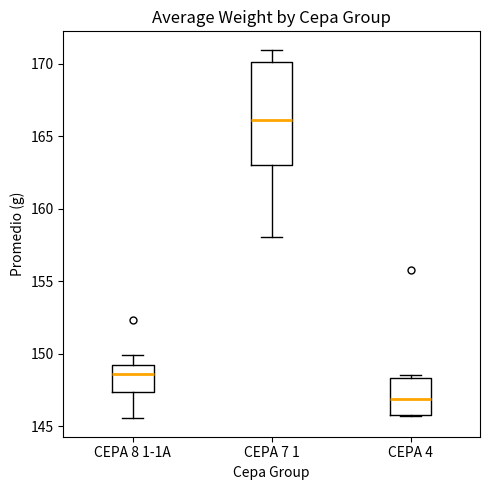

Where does the median line of the box for CEPA 7 1 sit on the y-axis? The values are not printed on the chart, so give them approximately, as read against the axis.

166.0